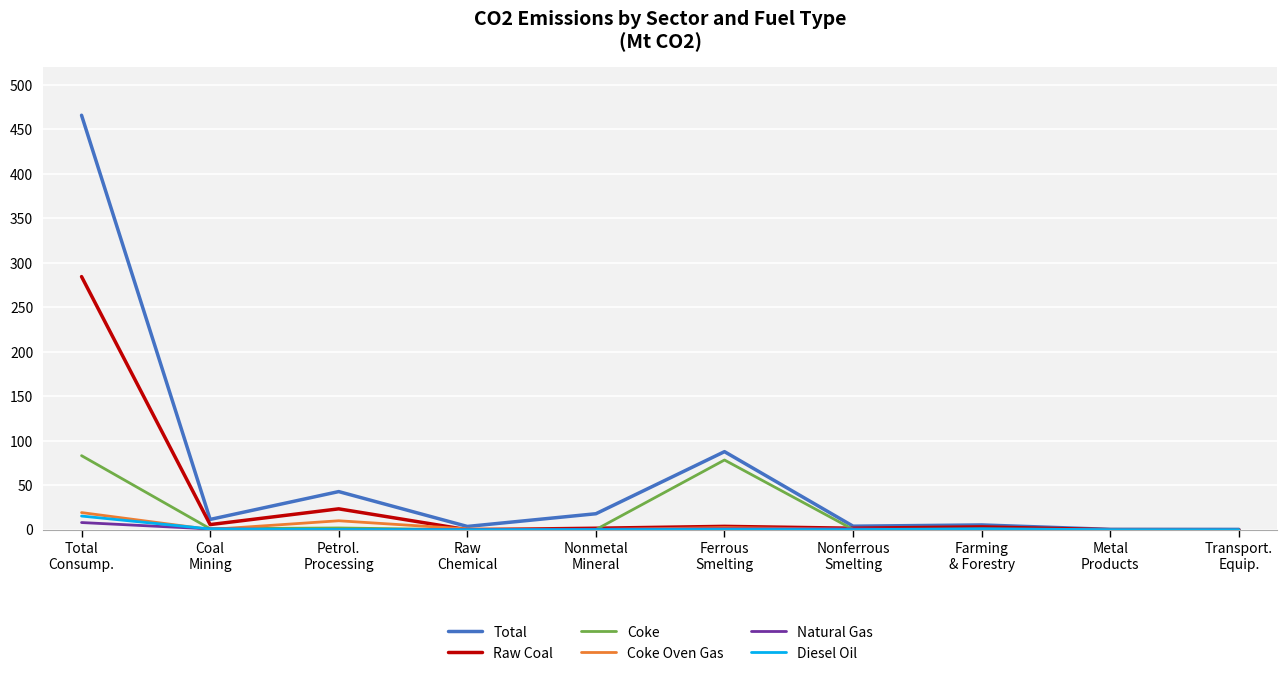

What is the total value across all series at Ferrous
Smelting?

173.7